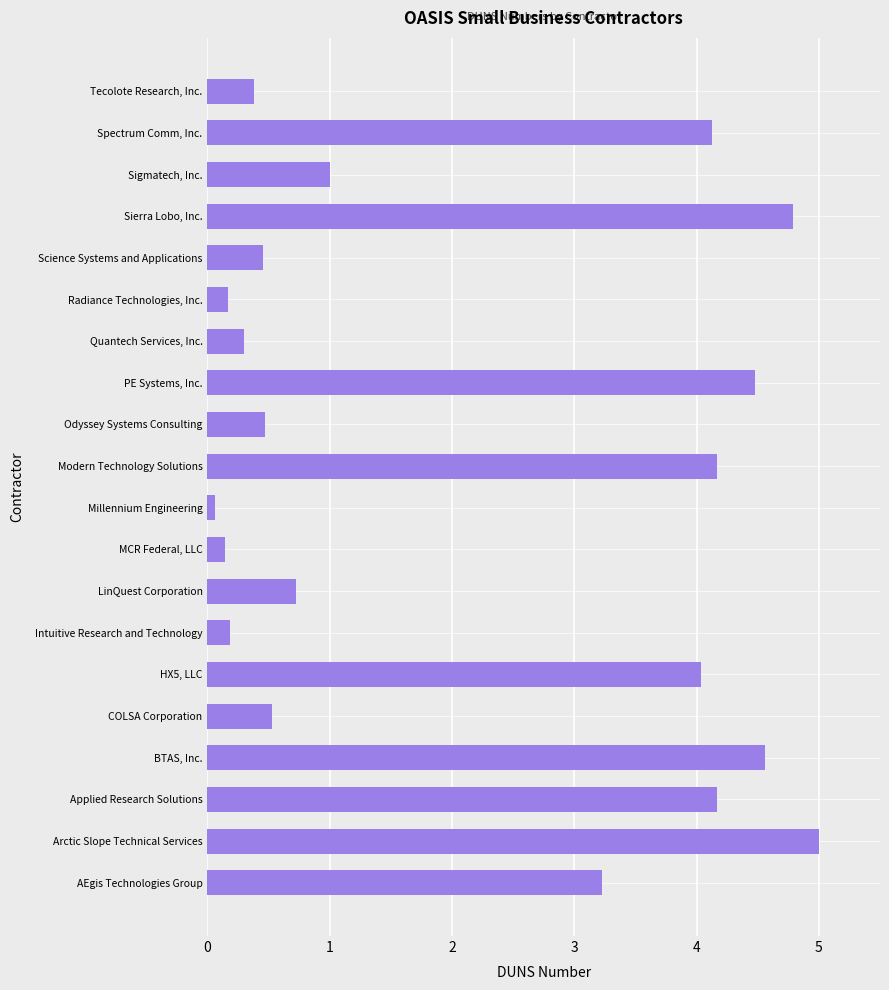

What is the difference between the maximum and minimum values?

4.9